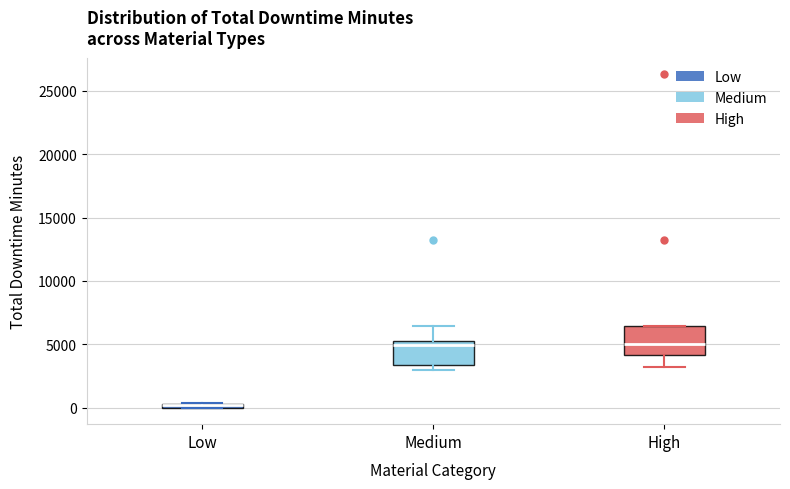

Where does the lower whisker of the box for High end on the y-axis? The values are not printed on the chart, so give them approximately, as read against the axis.

3000